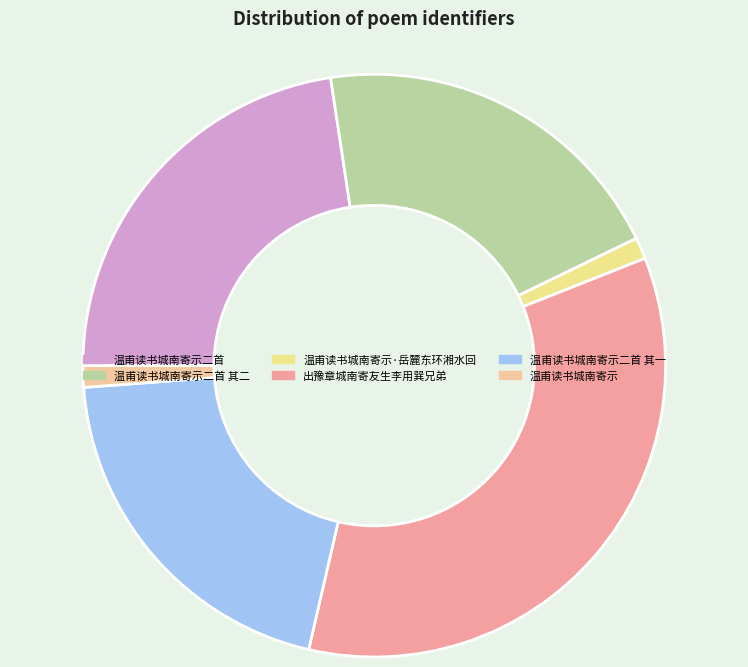

True or false: 温甫读书城南寄示·岳麓东环湘水回 accounts for 1% of the total.

True